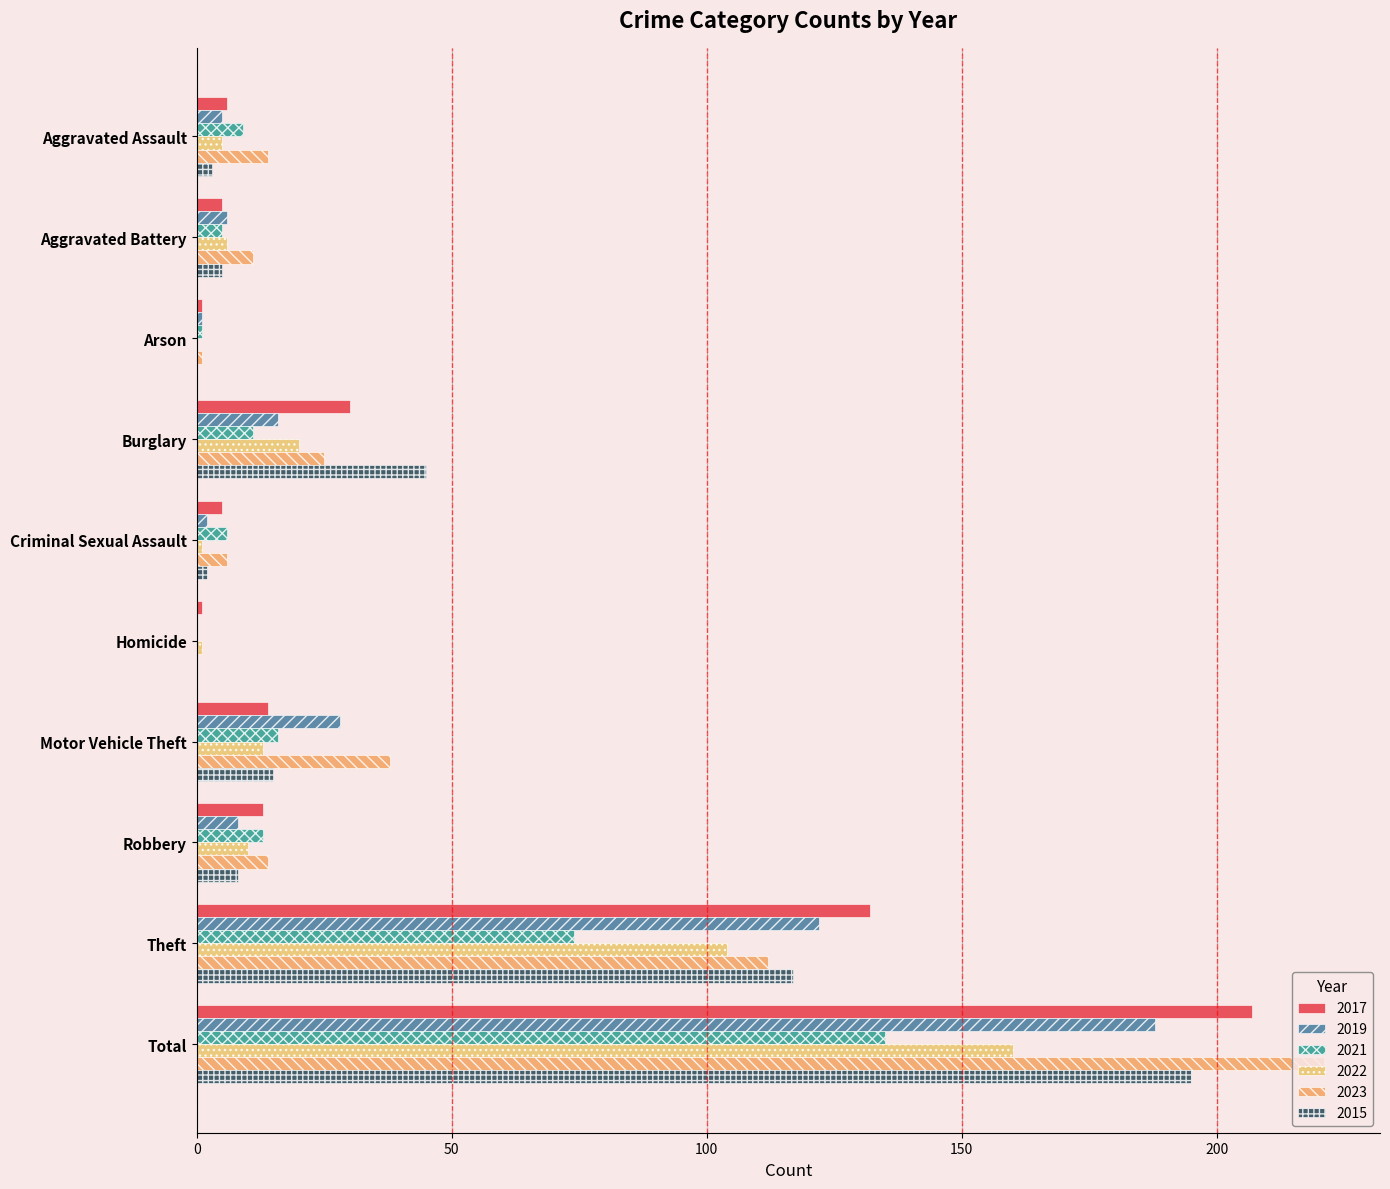

What is the total value across all series at Arson?

4